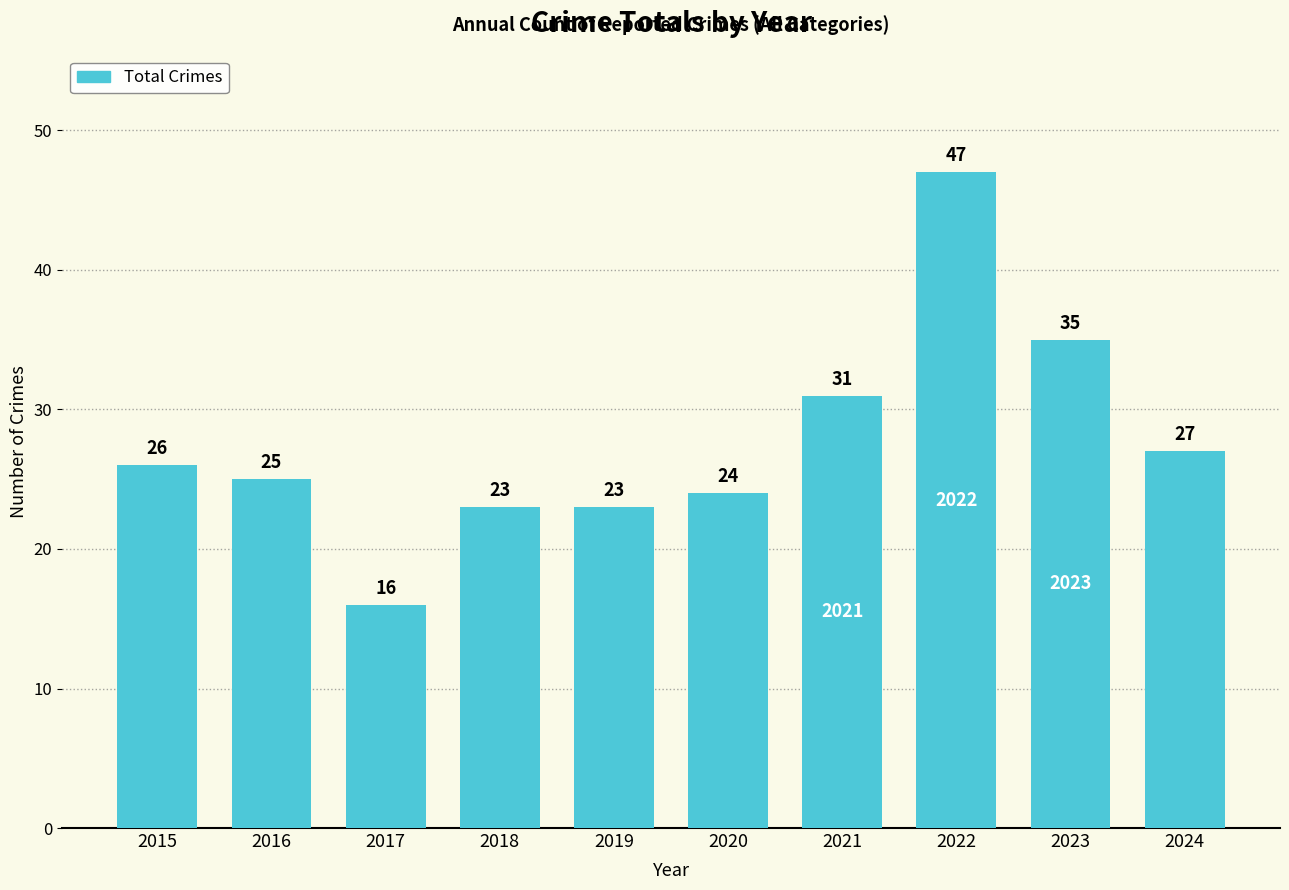

What is the sum of the values at 2023 and 2015?

61